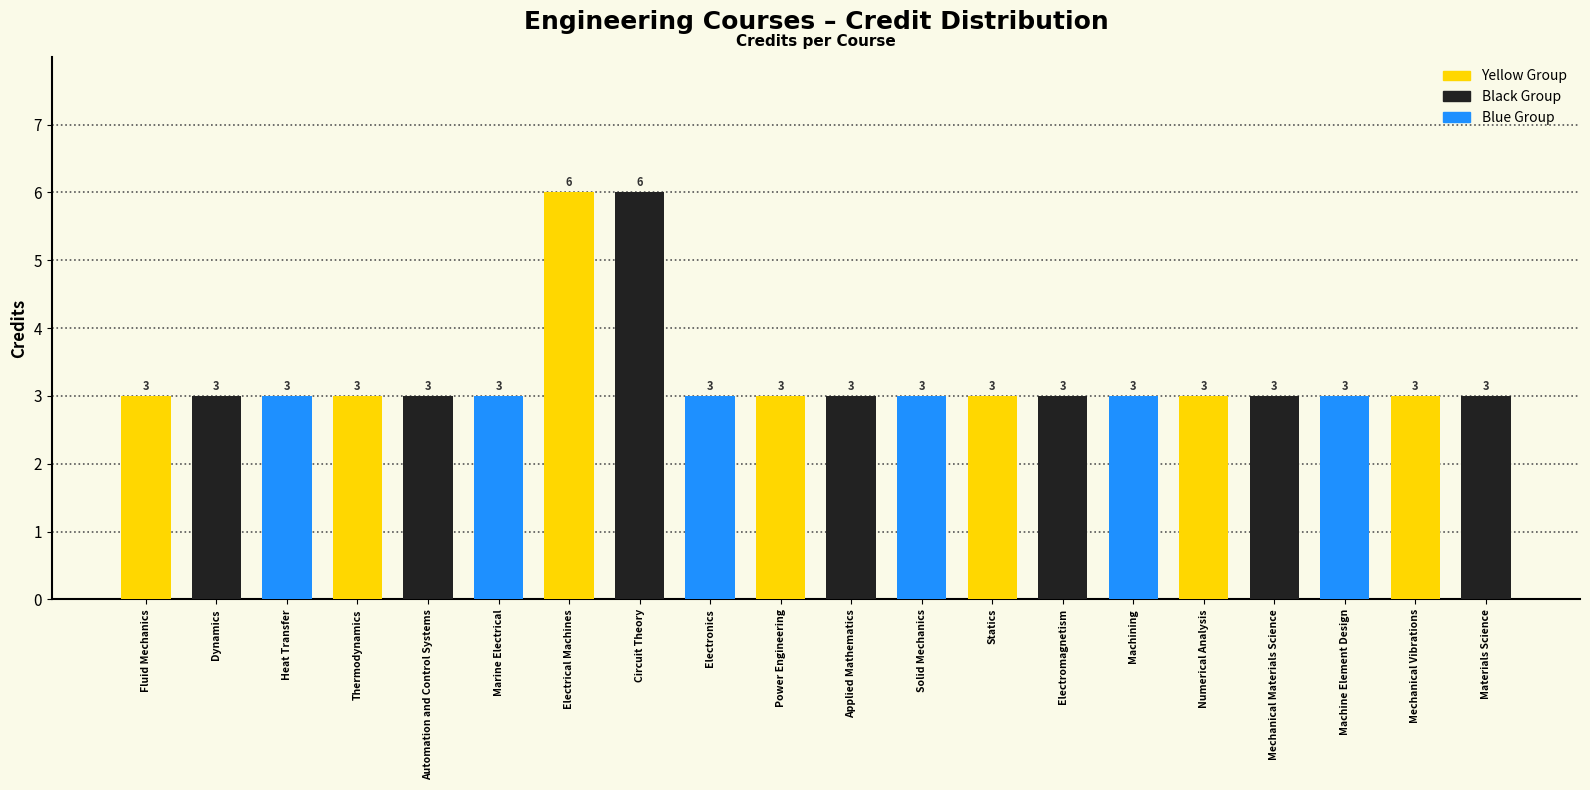

Reading left to right, extract all data points from this chart.

Fluid Mechanics=3	Dynamics=3	Heat Transfer=3	Thermodynamics=3	Automation and Control Systems=3	Marine Electrical=3	Electrical Machines=6	Circuit Theory=6	Electronics=3	Power Engineering=3	Applied Mathematics=3	Solid Mechanics=3	Statics=3	Electromagnetism=3	Machining=3	Numerical Analysis=3	Mechanical Materials Science=3	Machine Element Design=3	Mechanical Vibrations=3	Materials Science=3